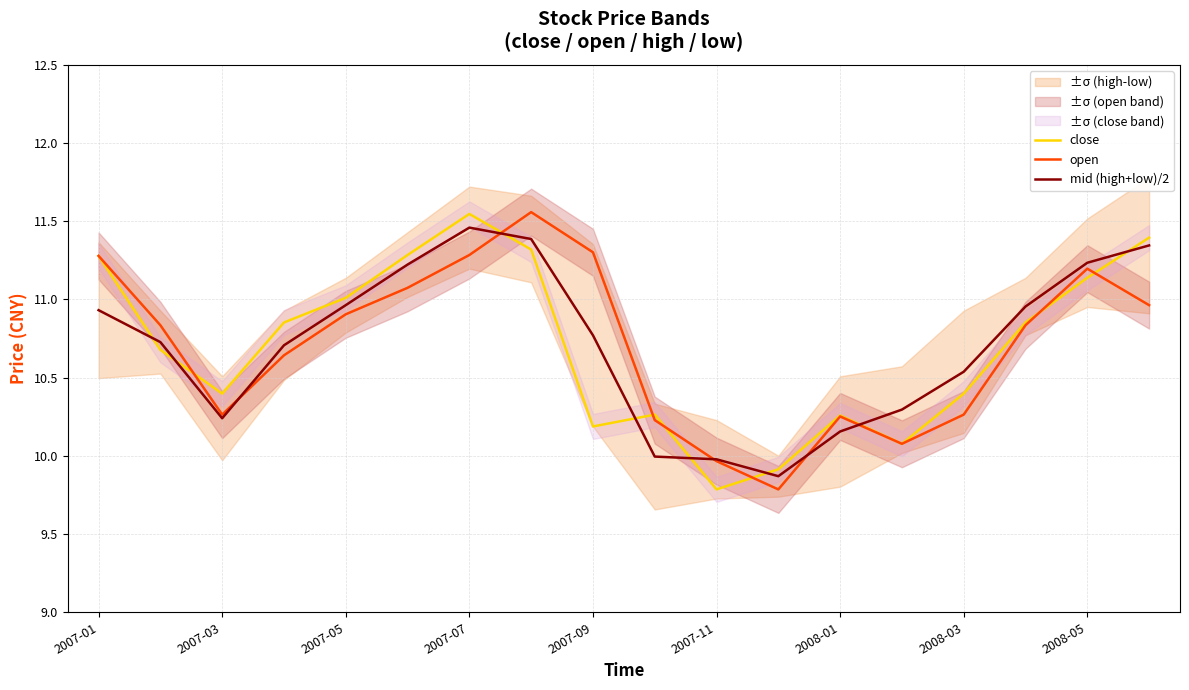

True or false: open has a value of 11.3 at 2007-01.

True